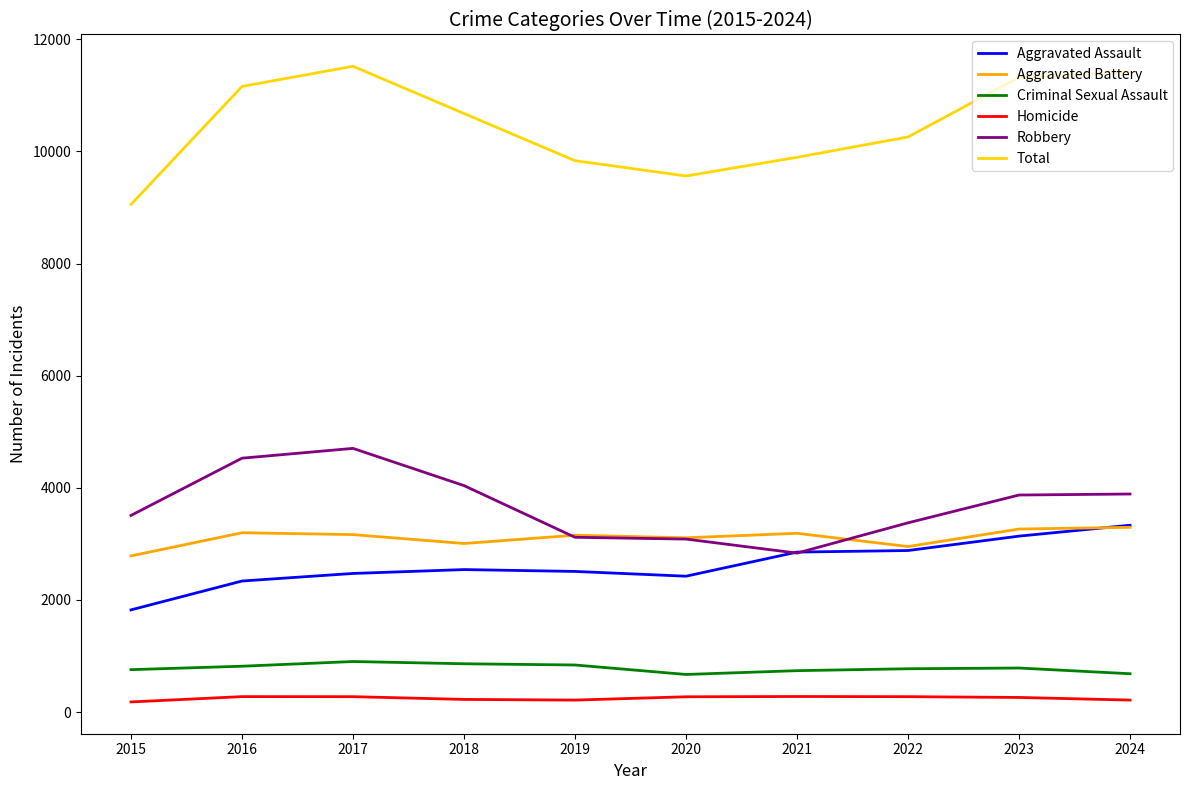

In Criminal Sexual Assault, how many points are lower than both neighbors (excluding endpoints)?

1